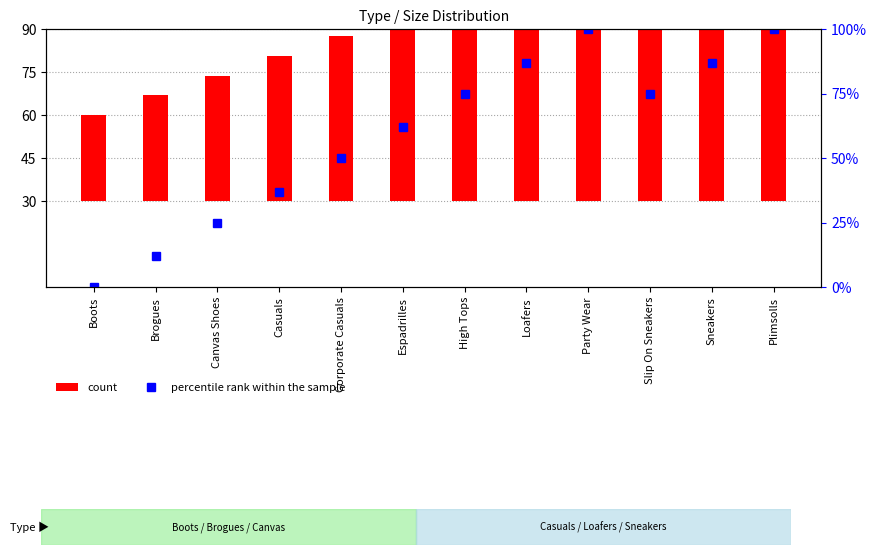

At which category does the chart reach its minimum across all series?

Boots